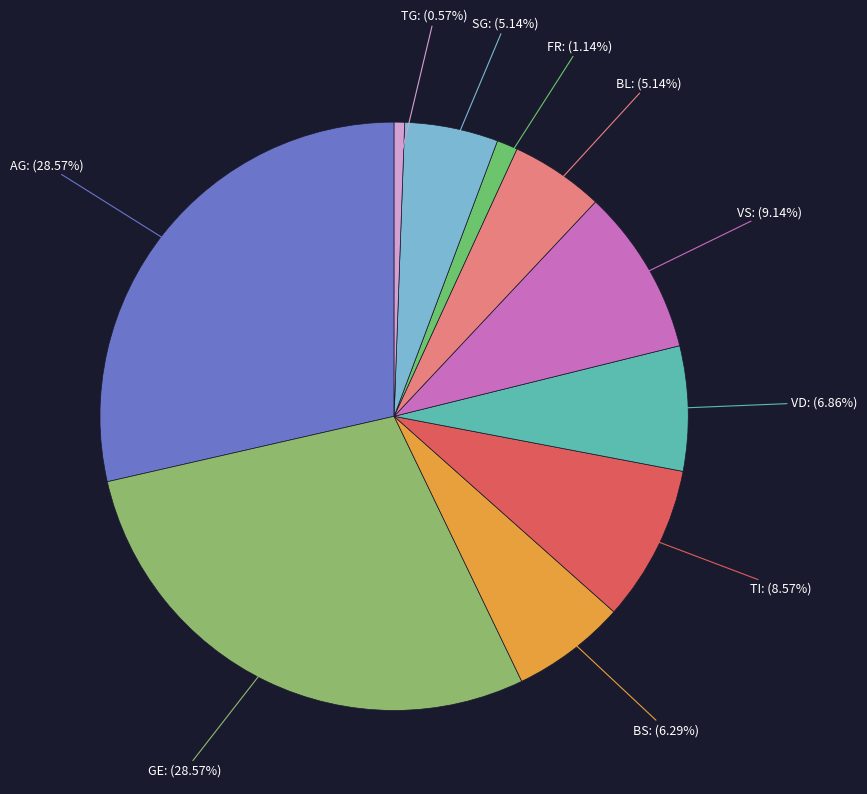

Count the number of slices in the pie.

10